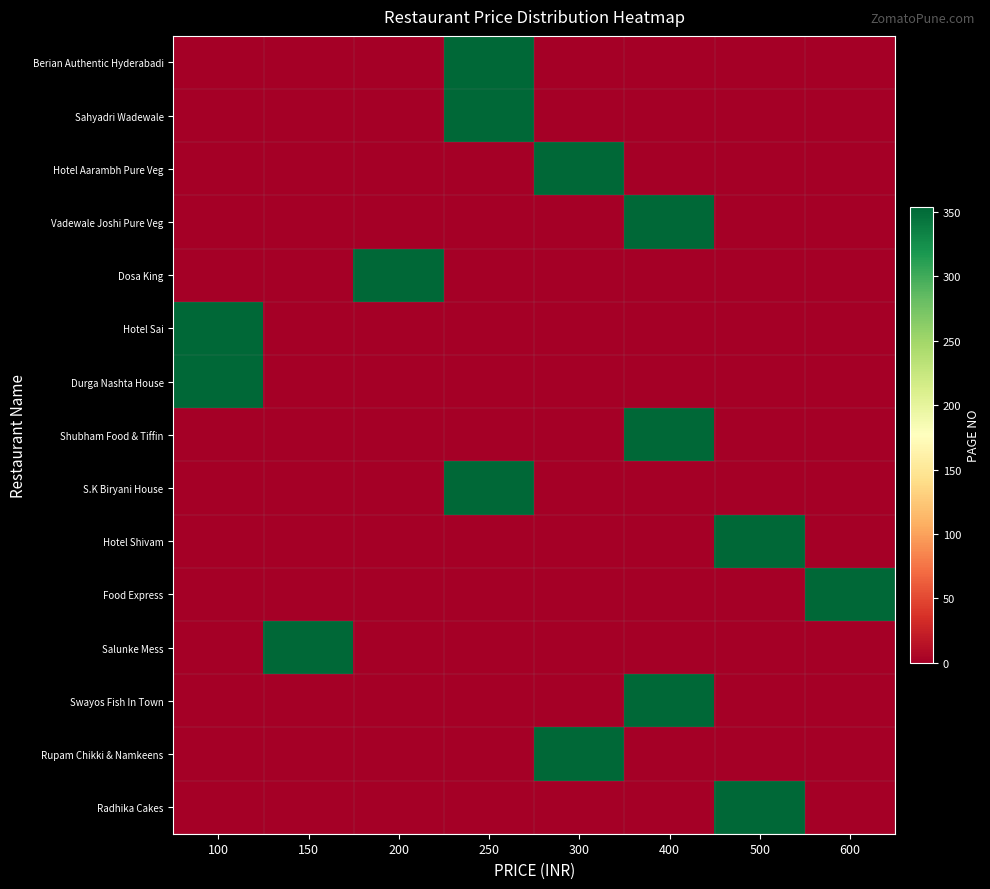

Reading left to right, transcribe all the data shown in this chart.

Berian Authentic Hyderabadi: 100=0	150=0	200=0	250=354	300=0	400=0	500=0	600=0
Sahyadri Wadewale: 100=0	150=0	200=0	250=354	300=0	400=0	500=0	600=0
Hotel Aarambh Pure Veg: 100=0	150=0	200=0	250=0	300=354	400=0	500=0	600=0
Vadewale Joshi Pure Veg: 100=0	150=0	200=0	250=0	300=0	400=354	500=0	600=0
Dosa King: 100=0	150=0	200=354	250=0	300=0	400=0	500=0	600=0
Hotel Sai: 100=354	150=0	200=0	250=0	300=0	400=0	500=0	600=0
Durga Nashta House: 100=354	150=0	200=0	250=0	300=0	400=0	500=0	600=0
Shubham Food & Tiffin: 100=0	150=0	200=0	250=0	300=0	400=354	500=0	600=0
S.K Biryani House: 100=0	150=0	200=0	250=354	300=0	400=0	500=0	600=0
Hotel Shivam: 100=0	150=0	200=0	250=0	300=0	400=0	500=354	600=0
Food Express: 100=0	150=0	200=0	250=0	300=0	400=0	500=0	600=354
Salunke Mess: 100=0	150=354	200=0	250=0	300=0	400=0	500=0	600=0
Swayos Fish In Town: 100=0	150=0	200=0	250=0	300=0	400=354	500=0	600=0
Rupam Chikki & Namkeens: 100=0	150=0	200=0	250=0	300=354	400=0	500=0	600=0
Radhika Cakes: 100=0	150=0	200=0	250=0	300=0	400=0	500=354	600=0